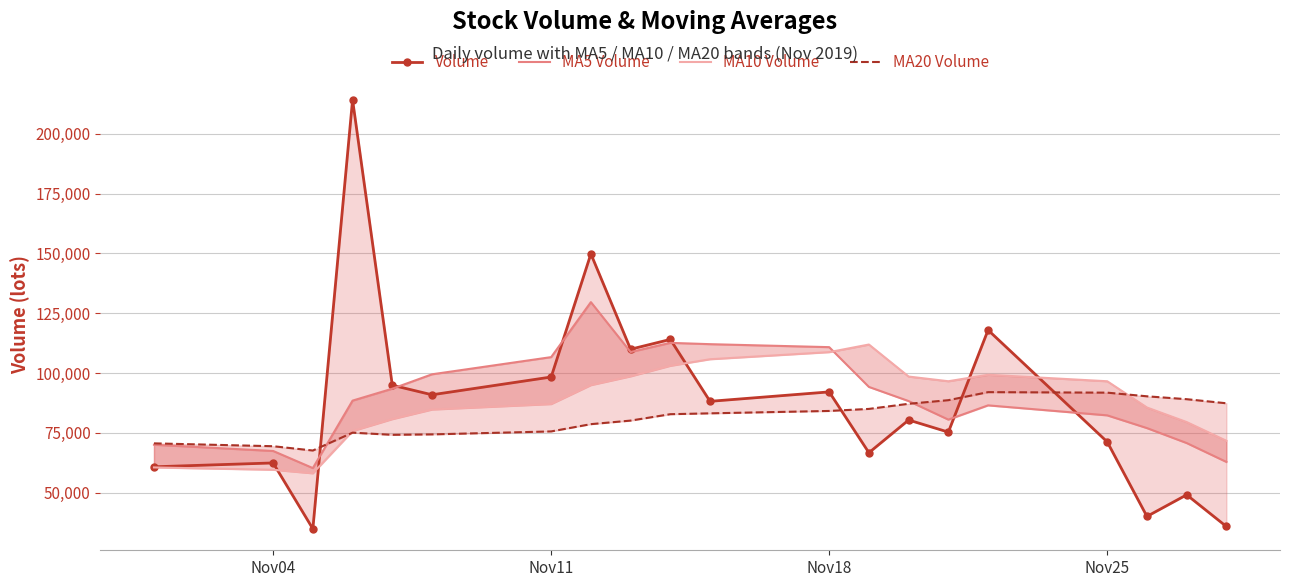

How many values in the MA20 Volume series are below 83186?

10